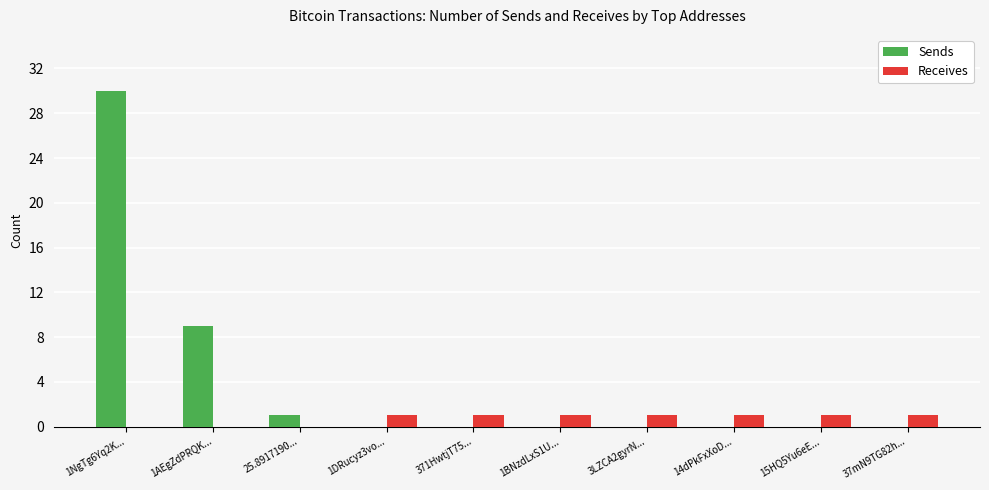

Are the bars grouped side by side (vs. stacked)?

Yes